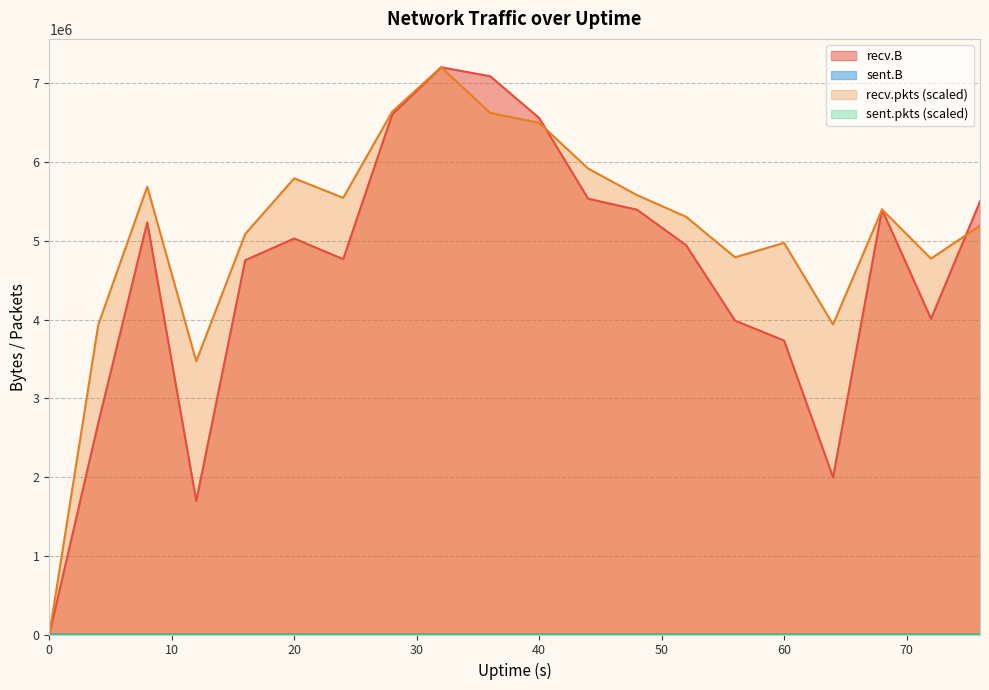

What are all the series names shown in the legend?

recv.B, sent.B, recv.pkts, sent.pkts